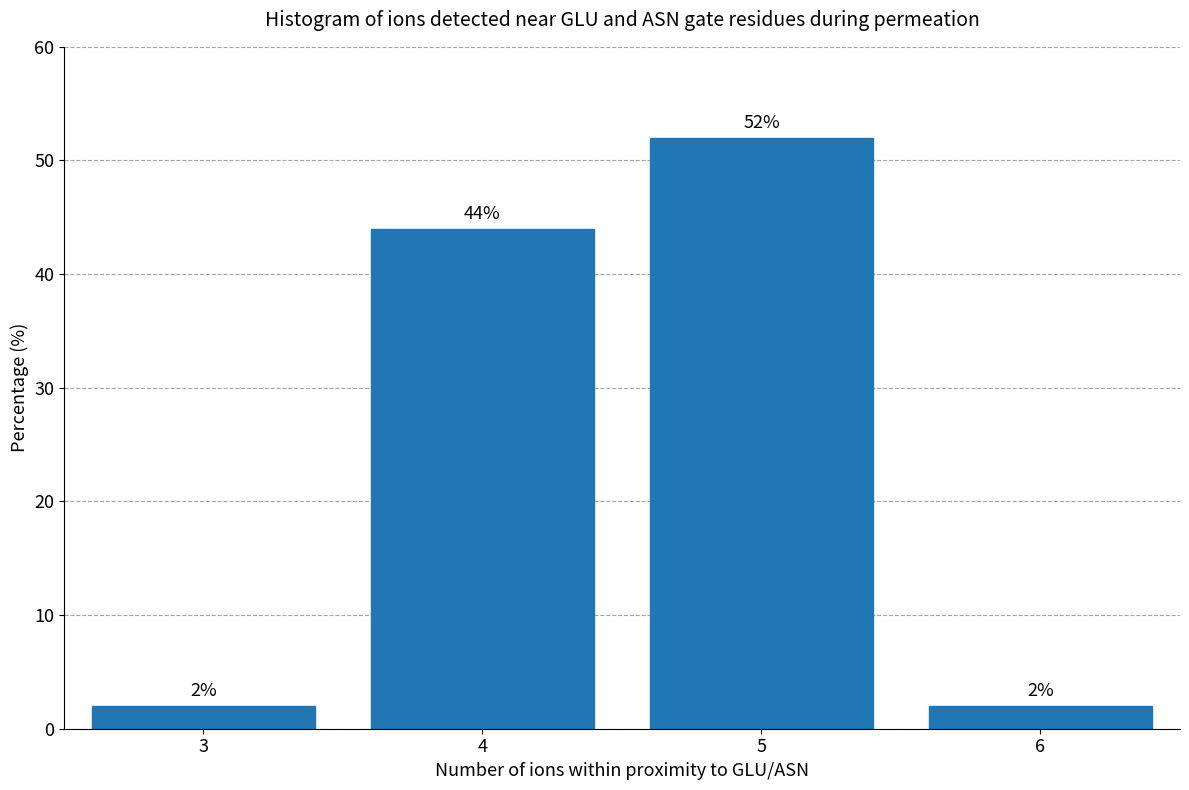

Reading left to right, transcribe all the data shown in this chart.

2	44	52	2